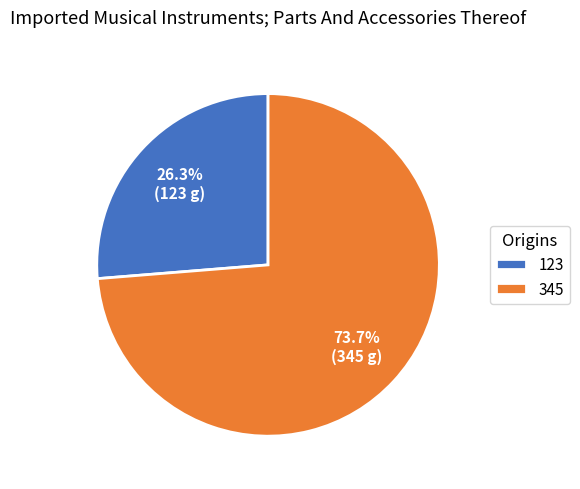

How many slices are in this pie chart?

2